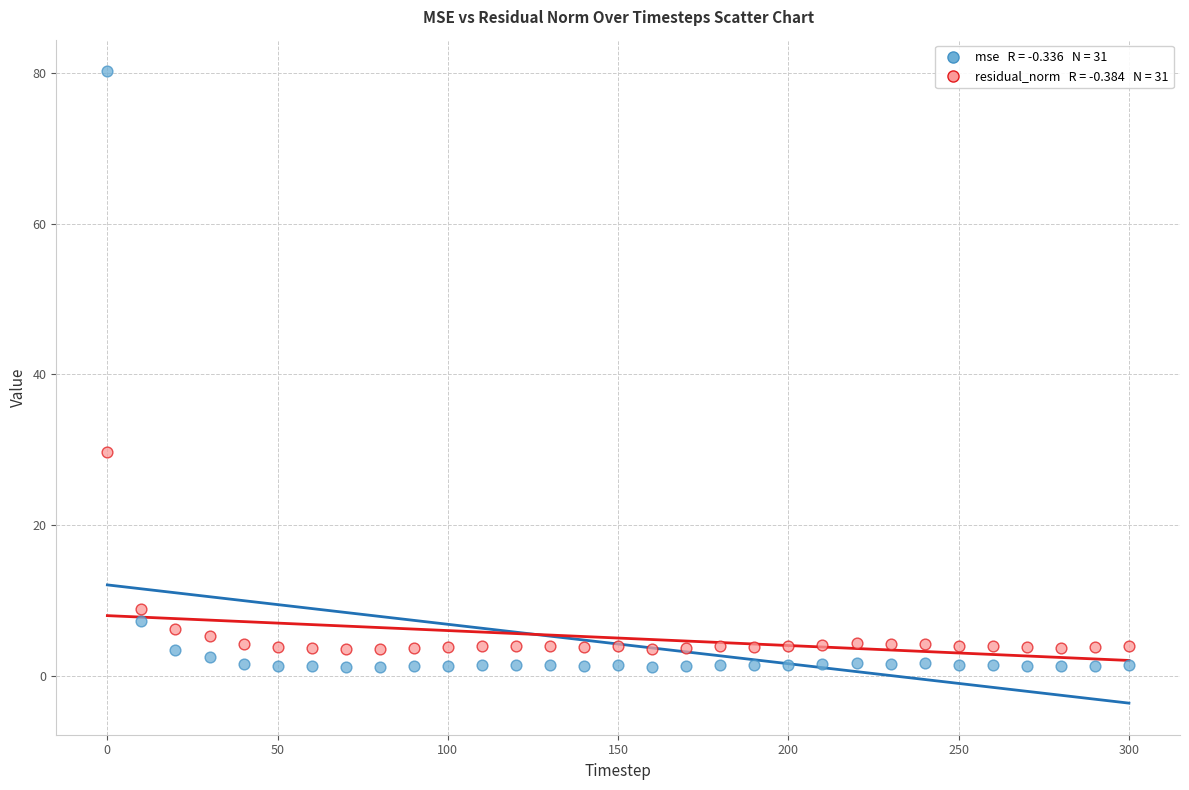

Across all series, what Y value is closest to 40?

29.7